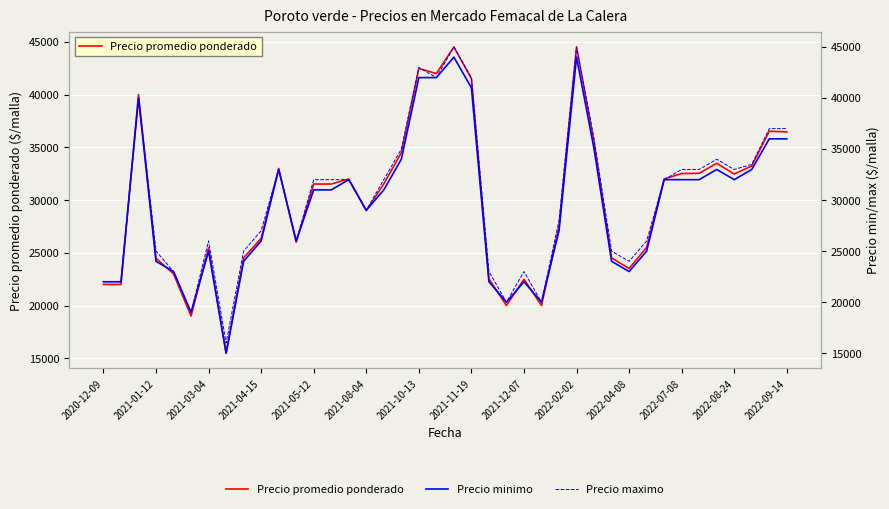

Between 24 and 14, which is larger?

14